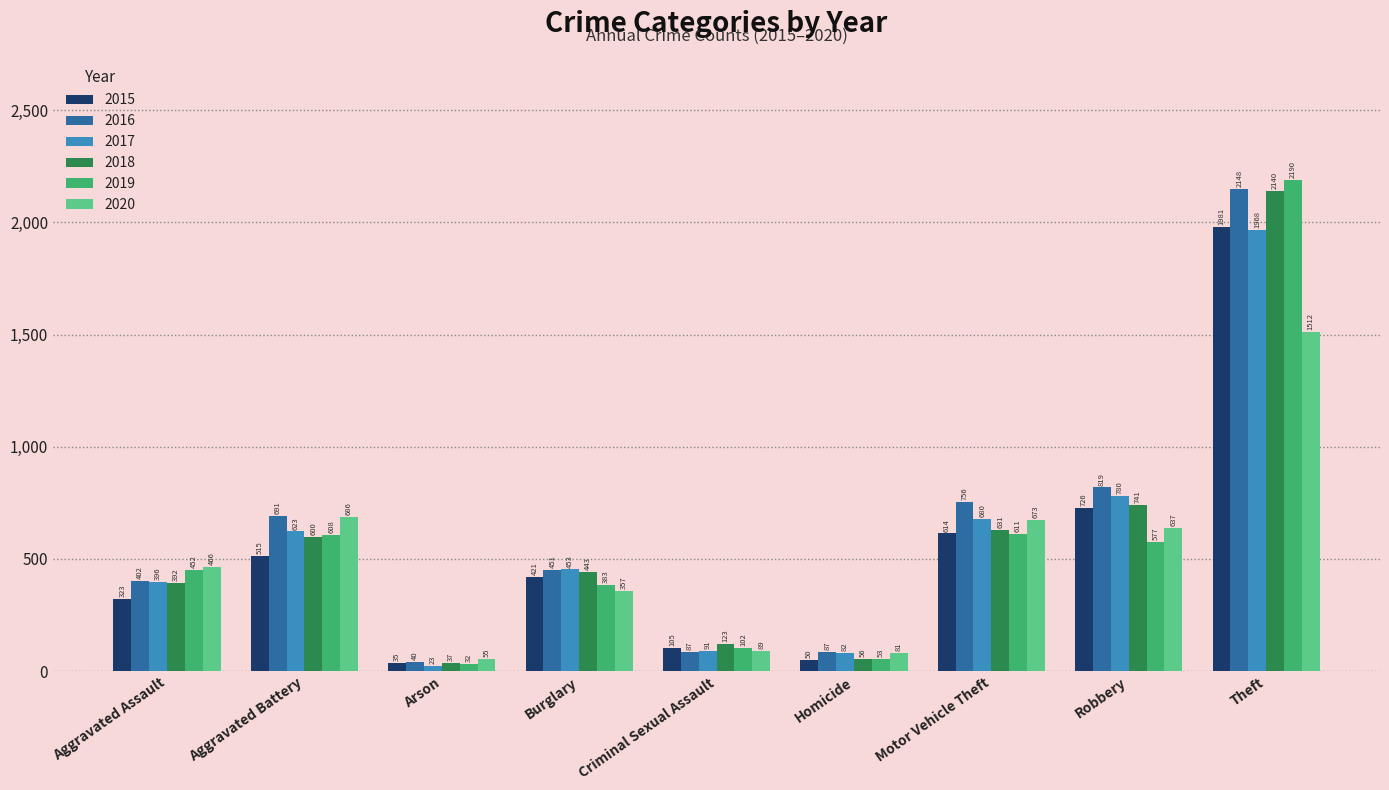

Are the bars horizontal?

No